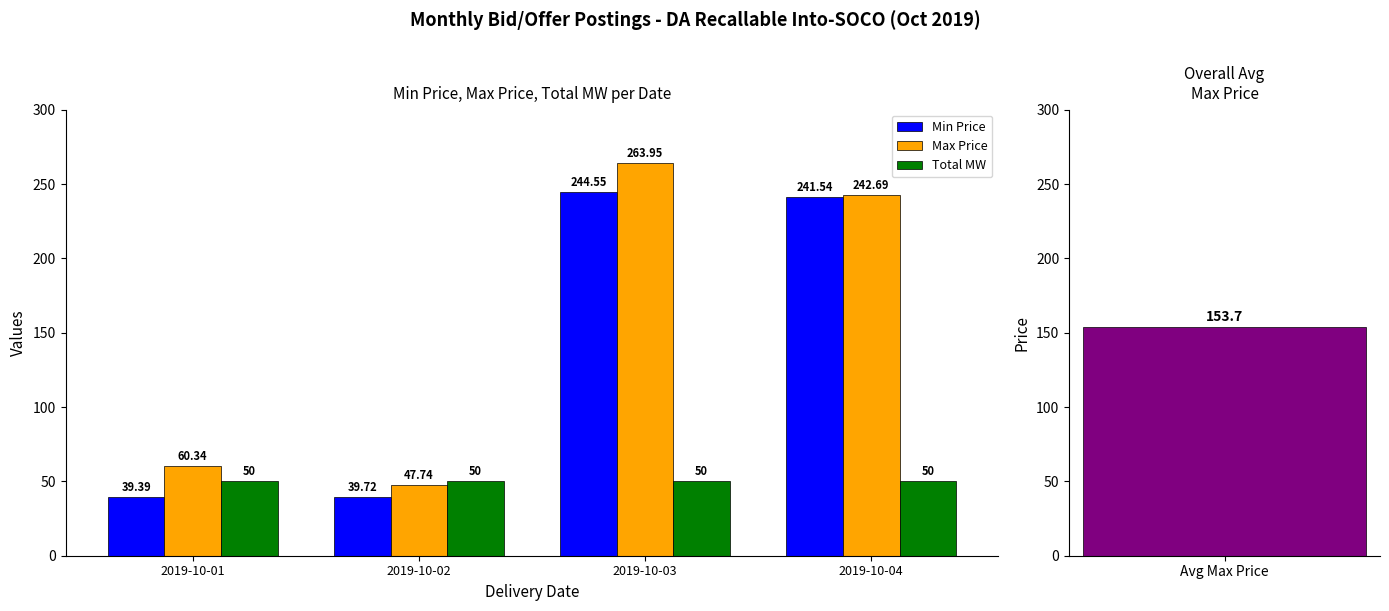

Which category has the highest value across all series?

2019-10-03